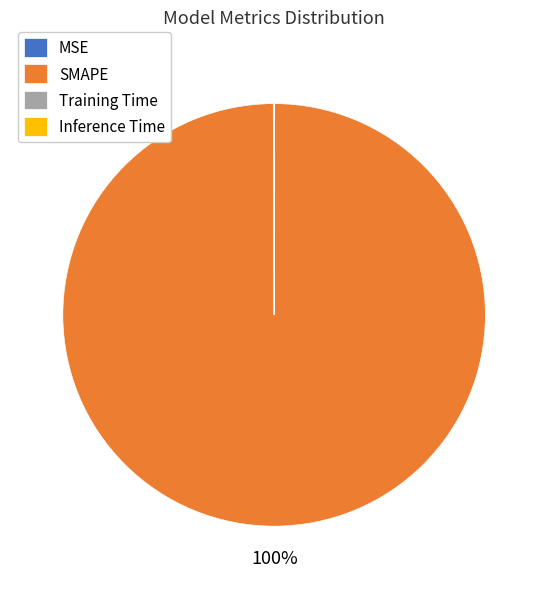

Which slice represents more than half of the pie?

SMAPE